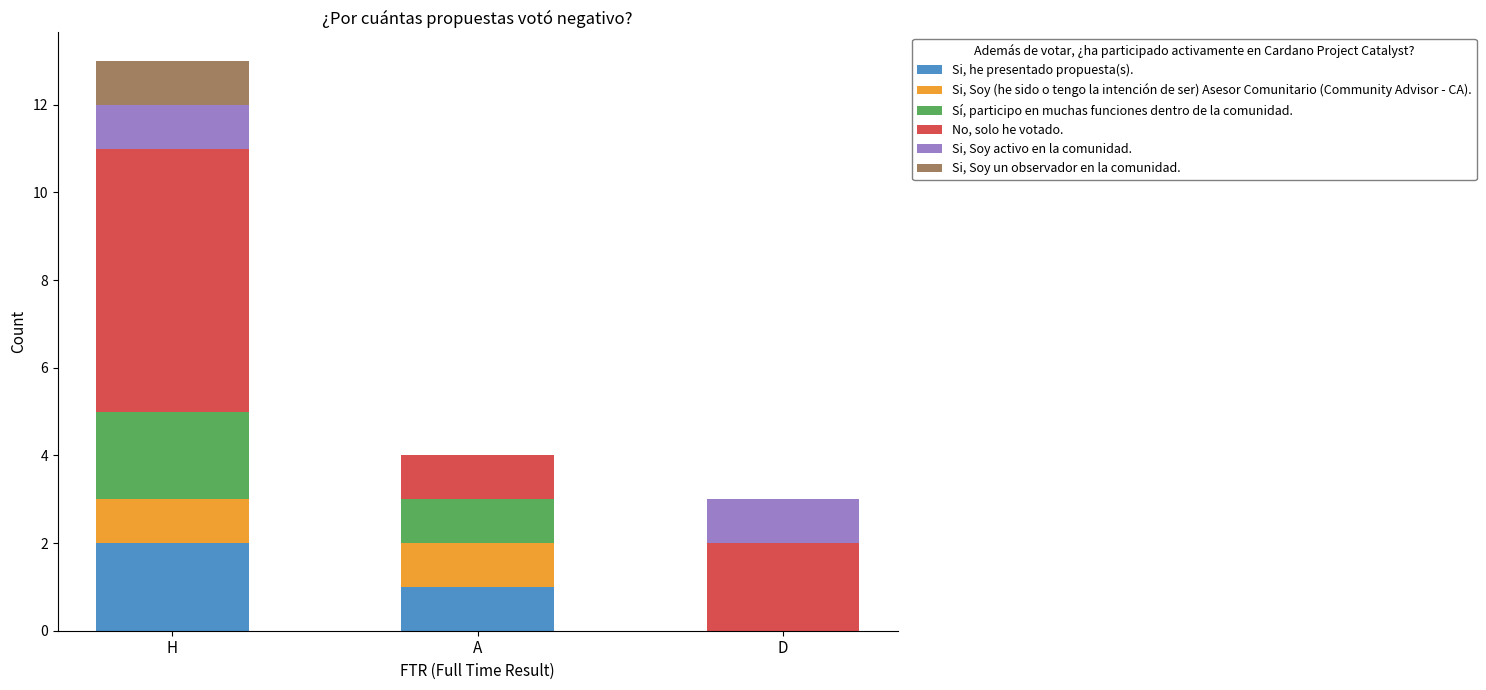

Which category has the highest value in the Si, he presentado propuesta(s). series?

H